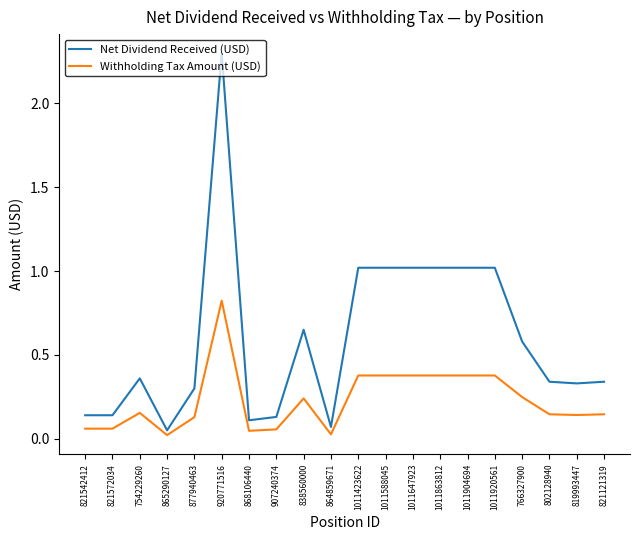

Which series has the widest spread of values?

Net Dividend Received (USD)